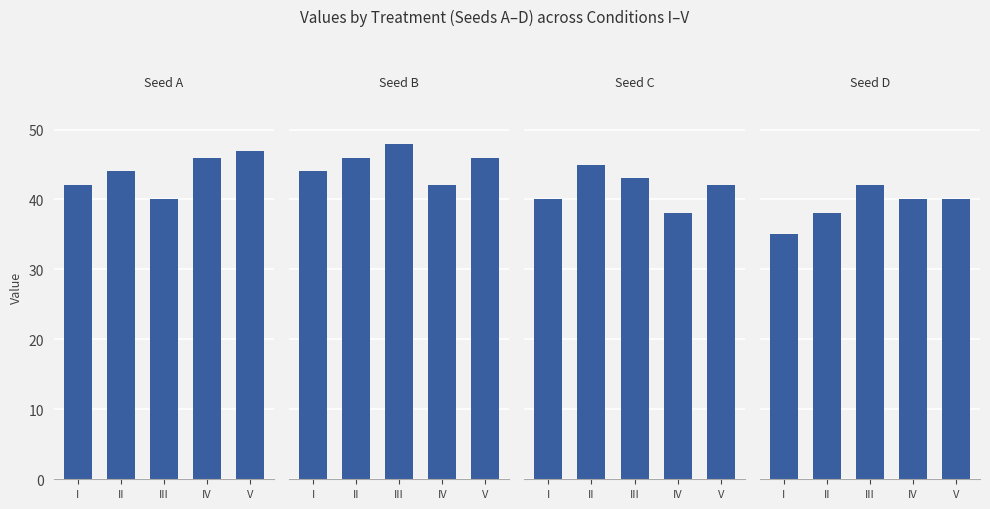

Reading left to right, extract all data points from this chart.

A: 42	44	40	46	47
B: 44	46	48	42	46
C: 40	45	43	38	42
D: 35	38	42	40	40